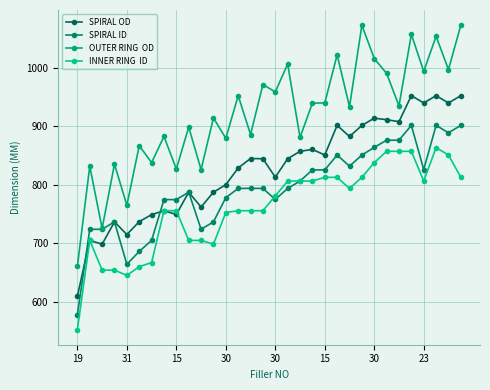

How many lines are shown in the chart?

4